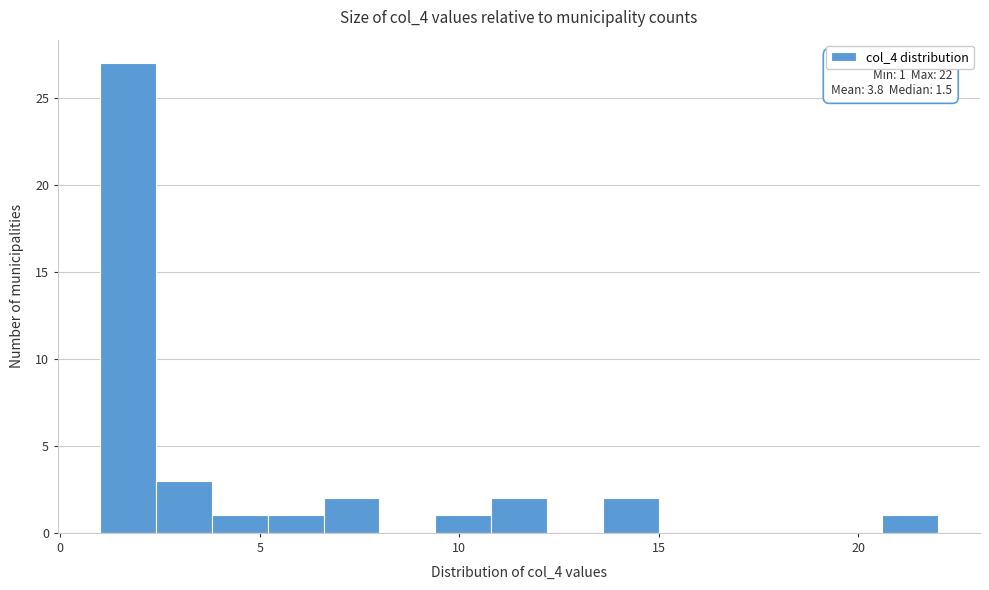

Around what value on the x-axis is the tallest bar? Give the approximate position of its centre, as read against the axis.

1.5